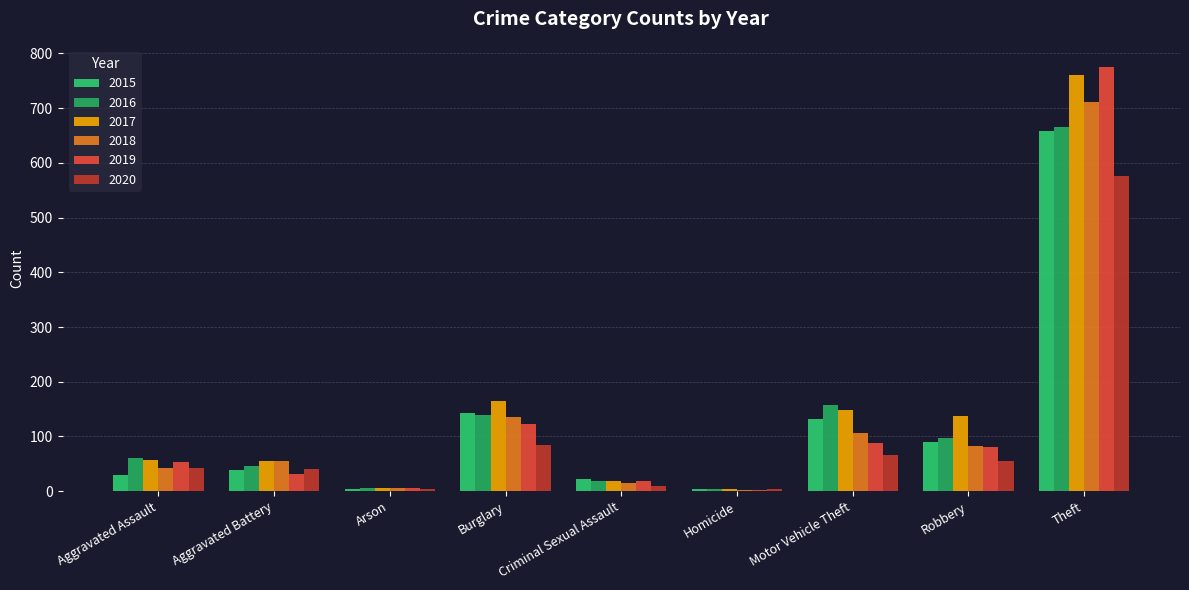

List the series in order of their peak value, highest first.

2019, 2017, 2018, 2016, 2015, 2020